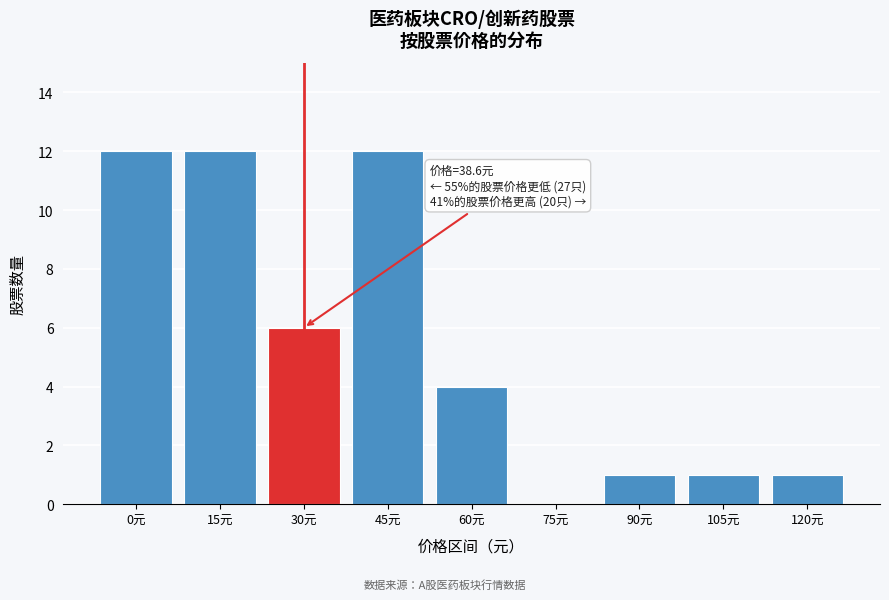

Reading right to left, what are all the values shown in this chart?

120元=1	105元=1	90元=1	75元=0	60元=4	45元=12	30元=6	15元=12	0元=12